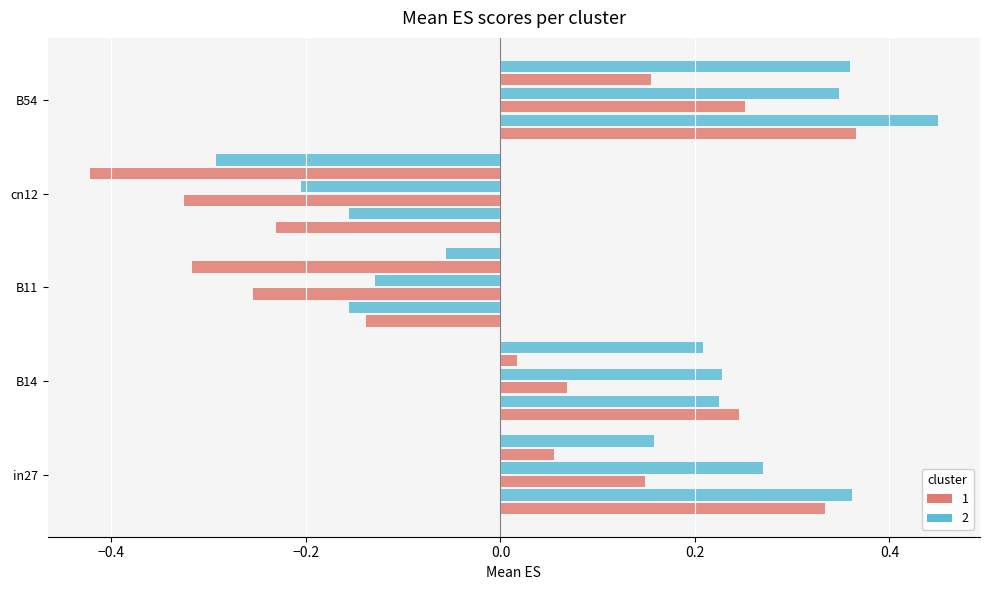

Count the number of data series in this chart.

6